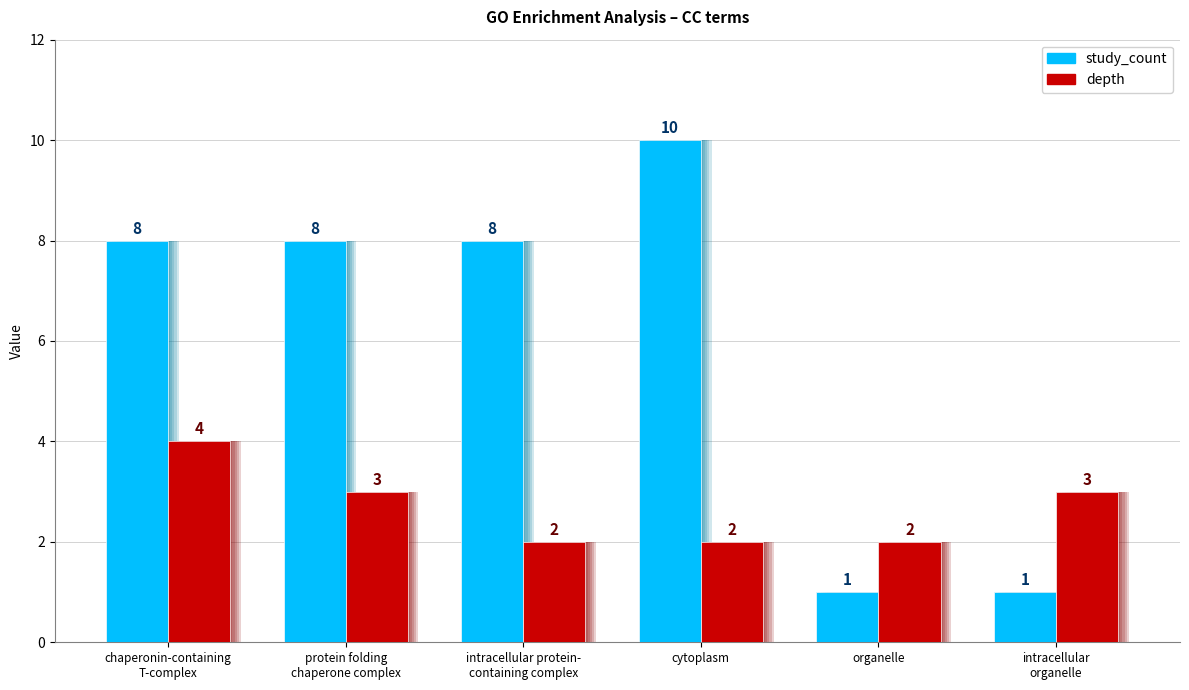

How many depth values are between 2 and 3?

5